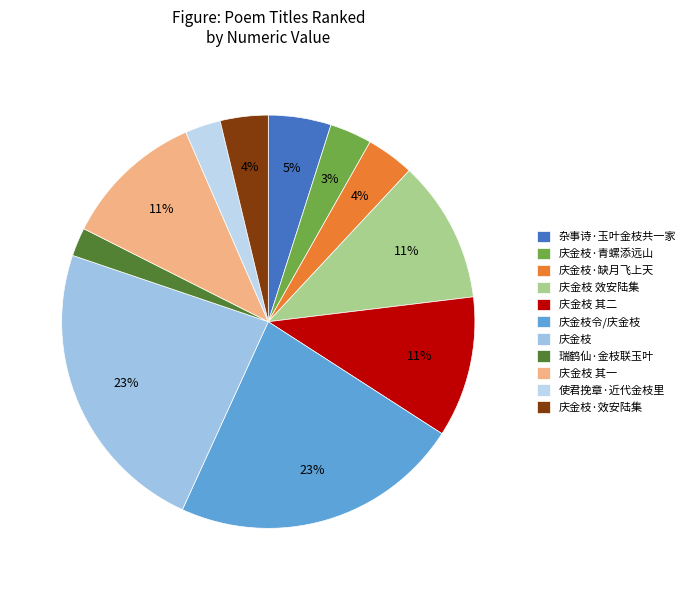

Do 庆金枝·效安陆集 and 瑞鹤仙·金枝联玉叶 together represent more than half of the pie?

No